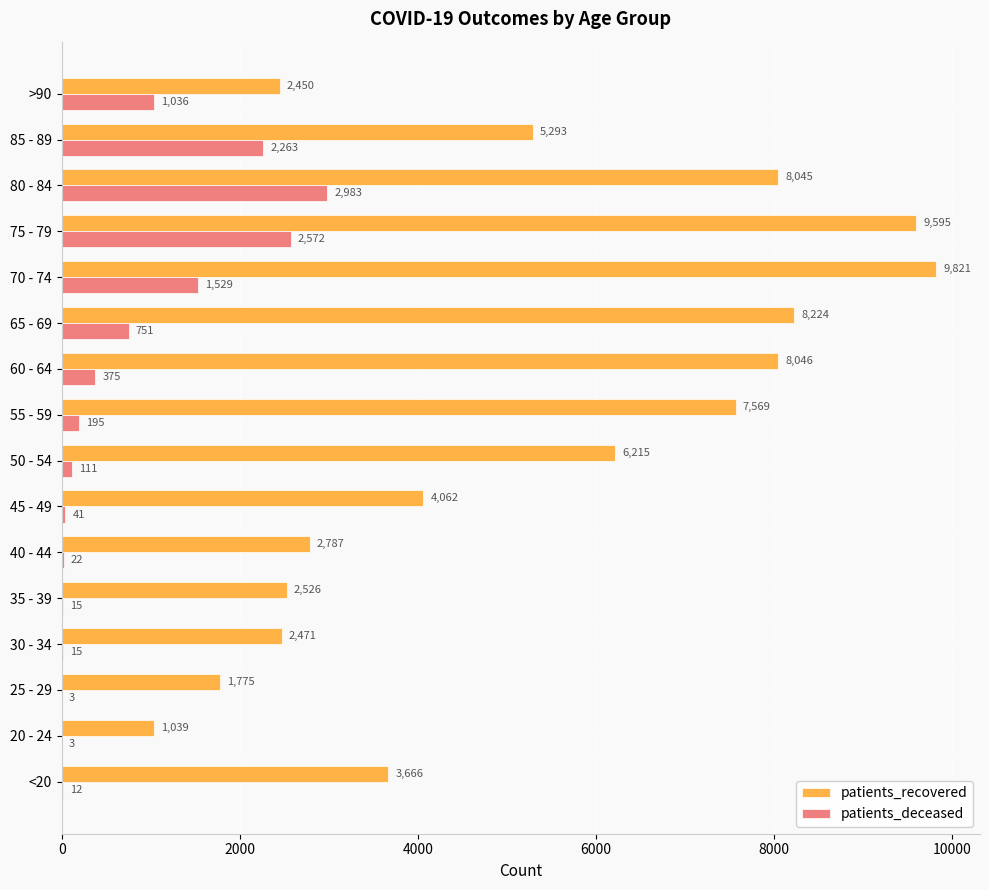

Which series has the largest range (max minus min)?

patients_recovered